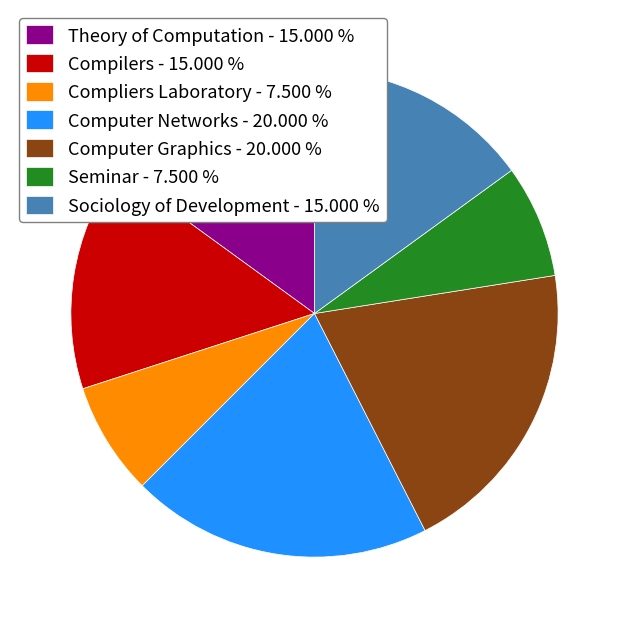

True or false: Theory of Computation accounts for 15% of the total.

True